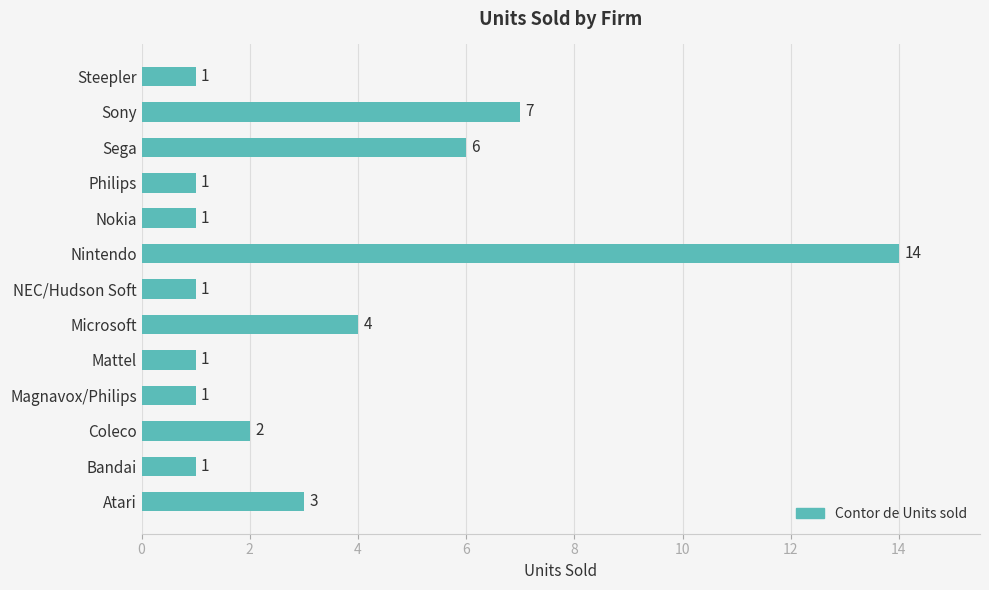

Which category has the highest value across all series?

Nintendo